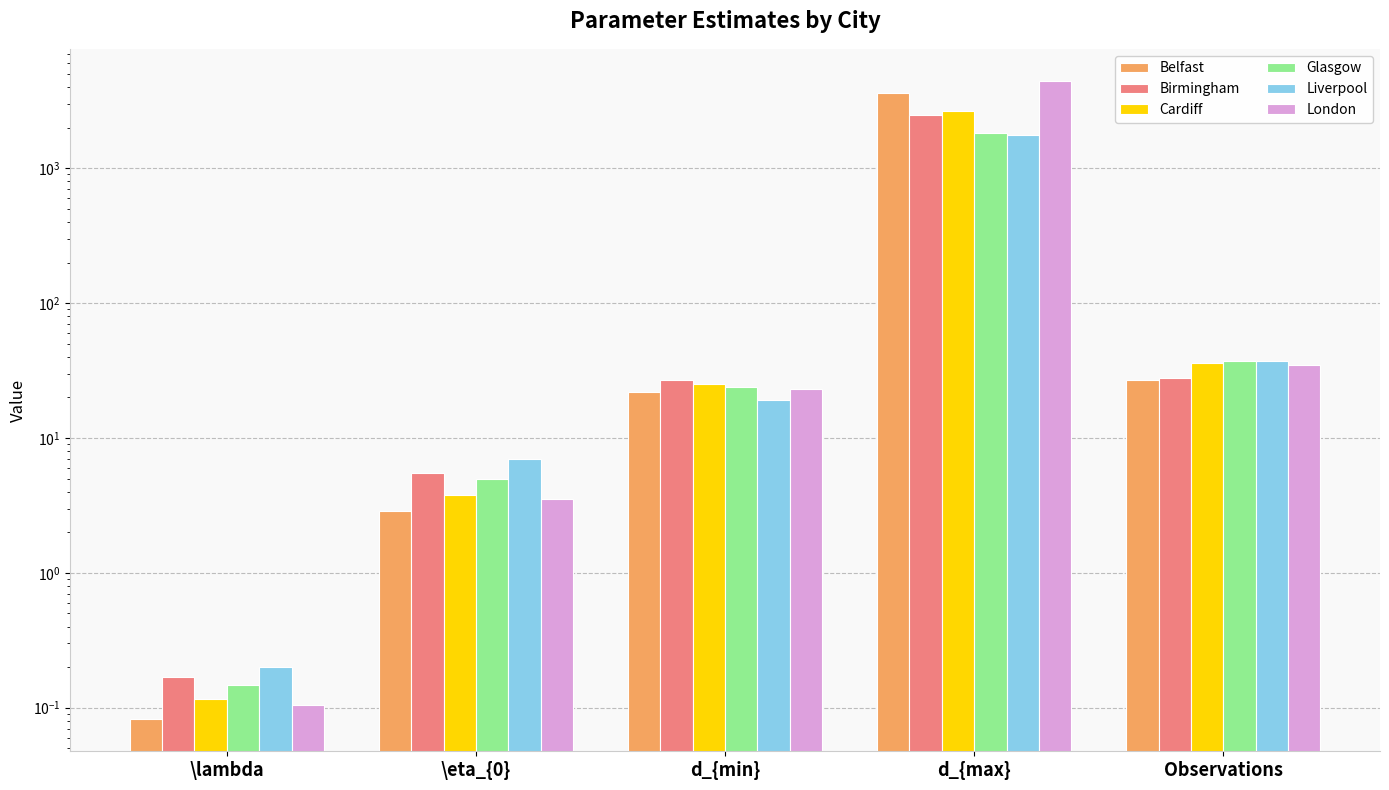

What are all the series names shown in the legend?

Belfast, Birmingham, Cardiff, Glasgow, Liverpool, London